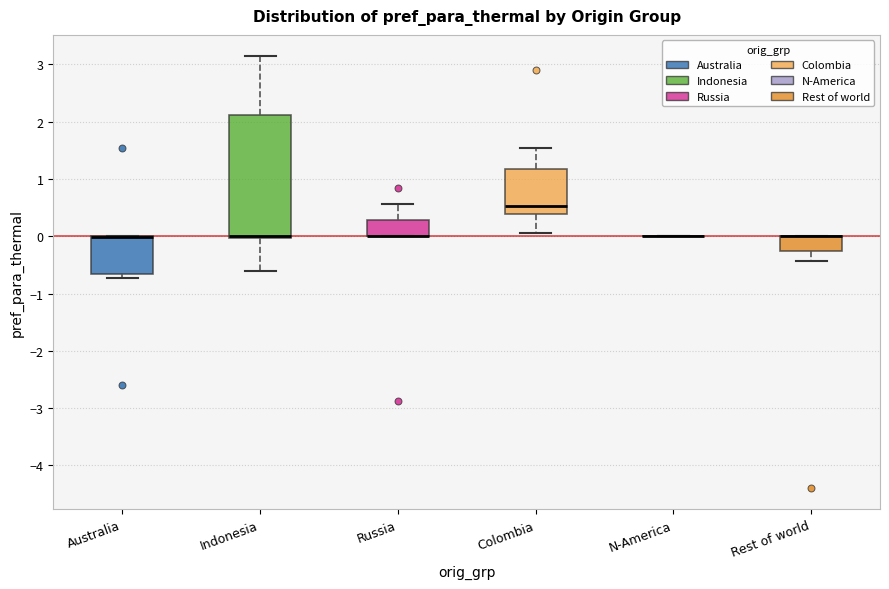

Reading left to right, read every box against the y-axis: the position of its median line, the range the box covers, and the ends of its whiskers. The values are not printed on the chart, so give them approximately, as read against the axis.

Australia: median 0.0 (drawn on the box's upper edge), box -0.7 to 0.0, whiskers -0.7 (just below the box's lower edge) to 0.0
Indonesia: median 0.0 (drawn on the box's lower edge), box 0.0 to 2.1, whiskers -0.6 to 3.1
Russia: median 0.0 (drawn on the box's lower edge), box 0.0 to 0.3, whiskers 0.0 to 0.6
Colombia: median 0.5, box 0.4 to 1.2, whiskers 0.1 to 1.6
N-America: box collapsed to a line at 0.0, whiskers 0.0 to 0.0
Rest of world: median 0.0 (drawn on the box's upper edge), box -0.3 to 0.0, whiskers -0.4 to 0.0